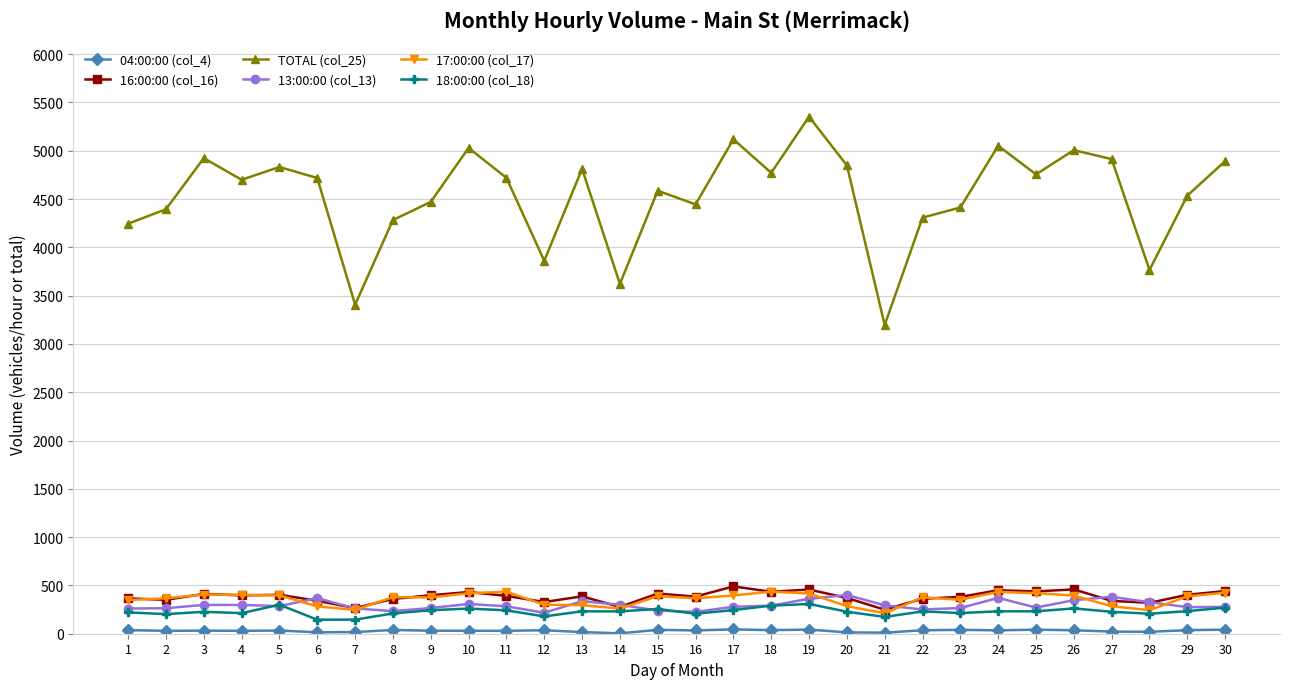

What is the lowest value of the 16:00:00 (col_16) series?

249